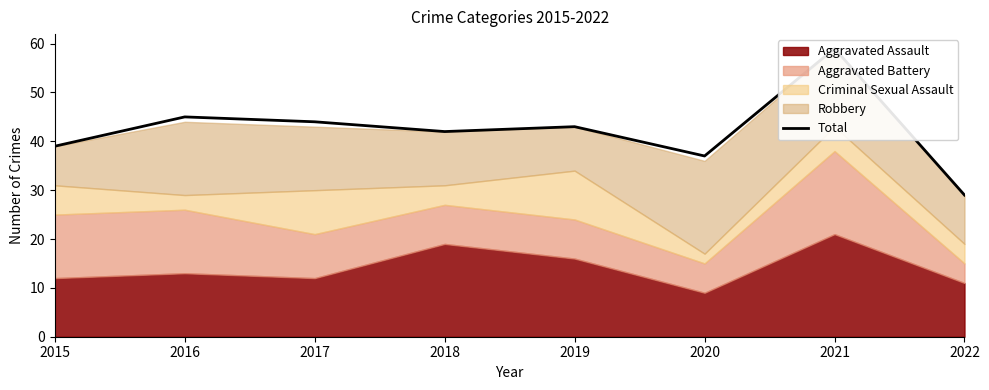

List the labels in order of value, largest first.

2021, 2016, 2017, 2019, 2018, 2015, 2020, 2022